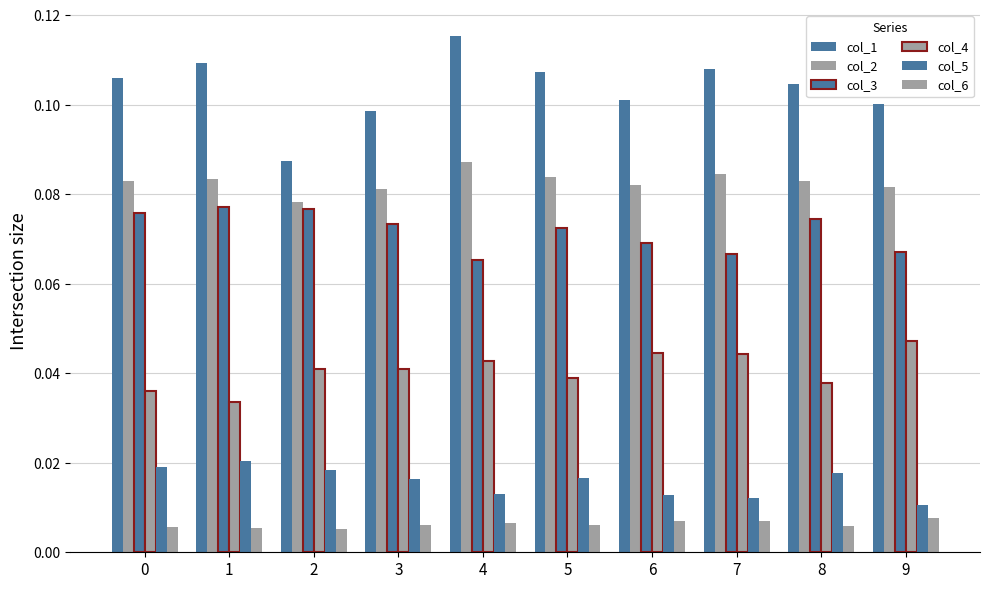

How many bars are there in total?

60